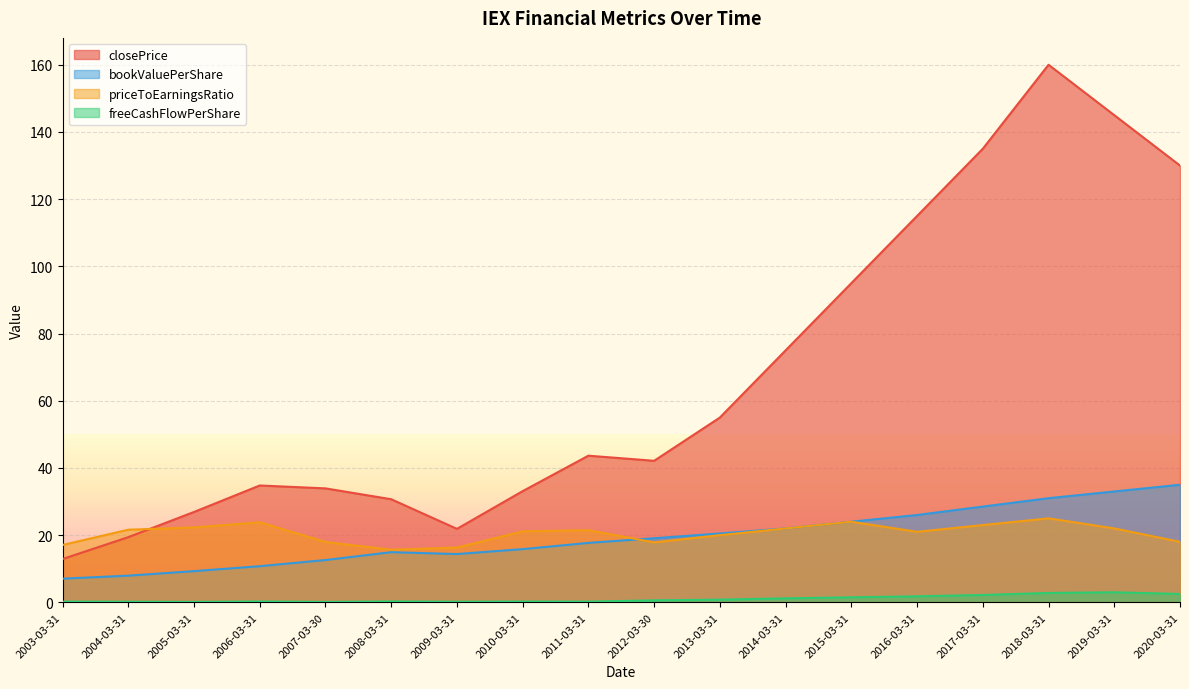

What is the highest value of the priceToEarningsRatio series?

25.0